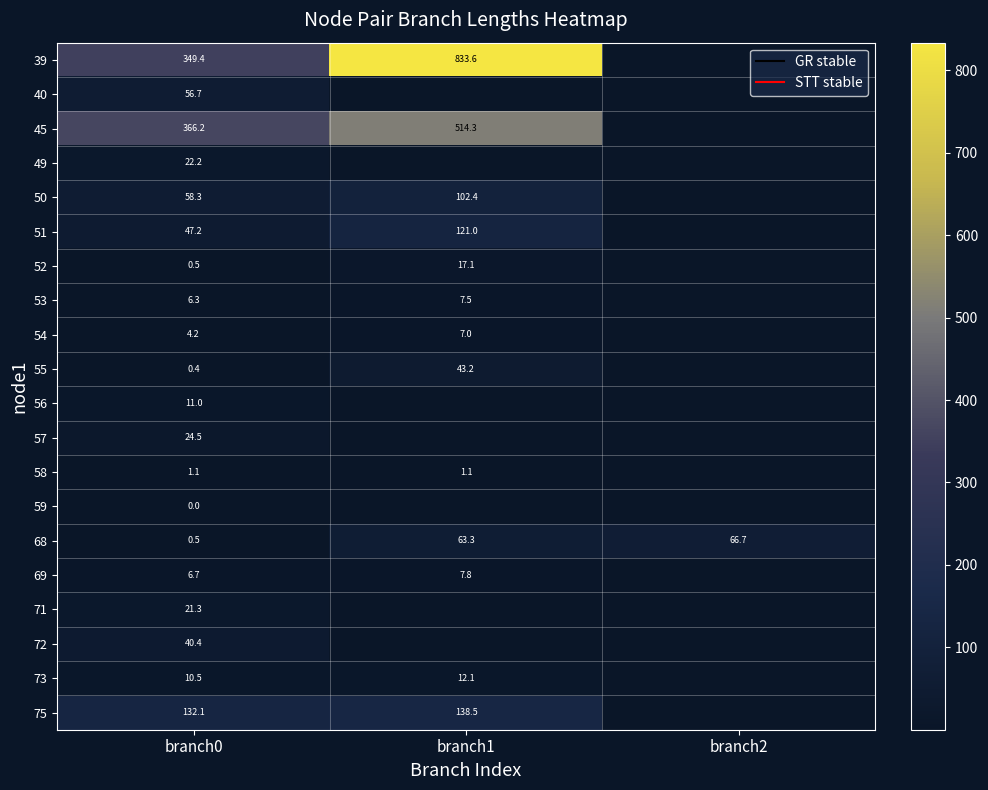

Where is 73 nearest to the value 11?

branch0